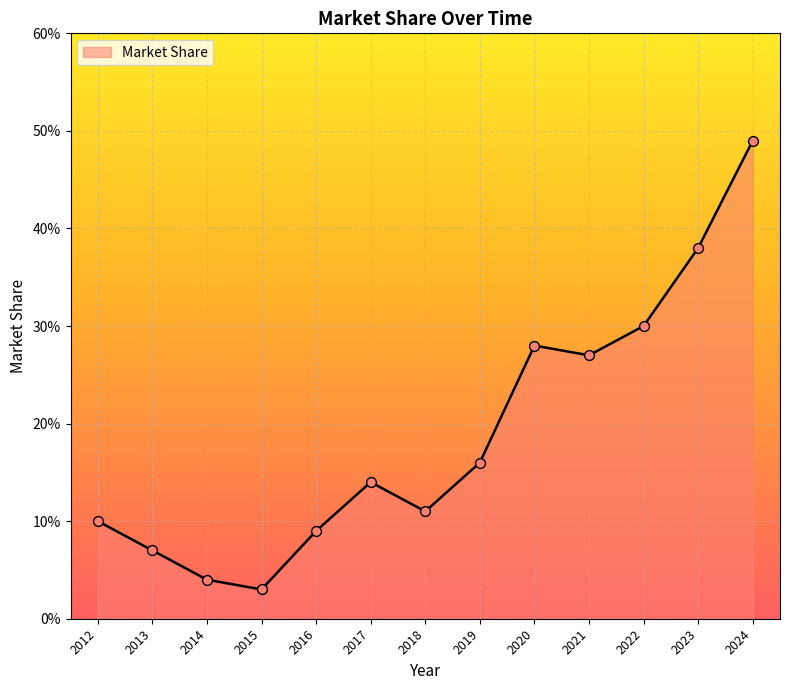

Between 2016 and 2013, which is larger?

2016